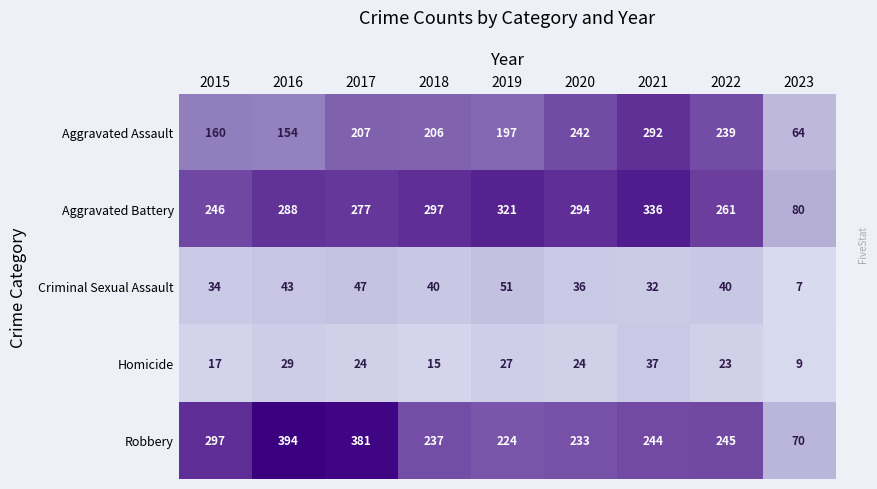

What is the minimum value shown in the chart?

7